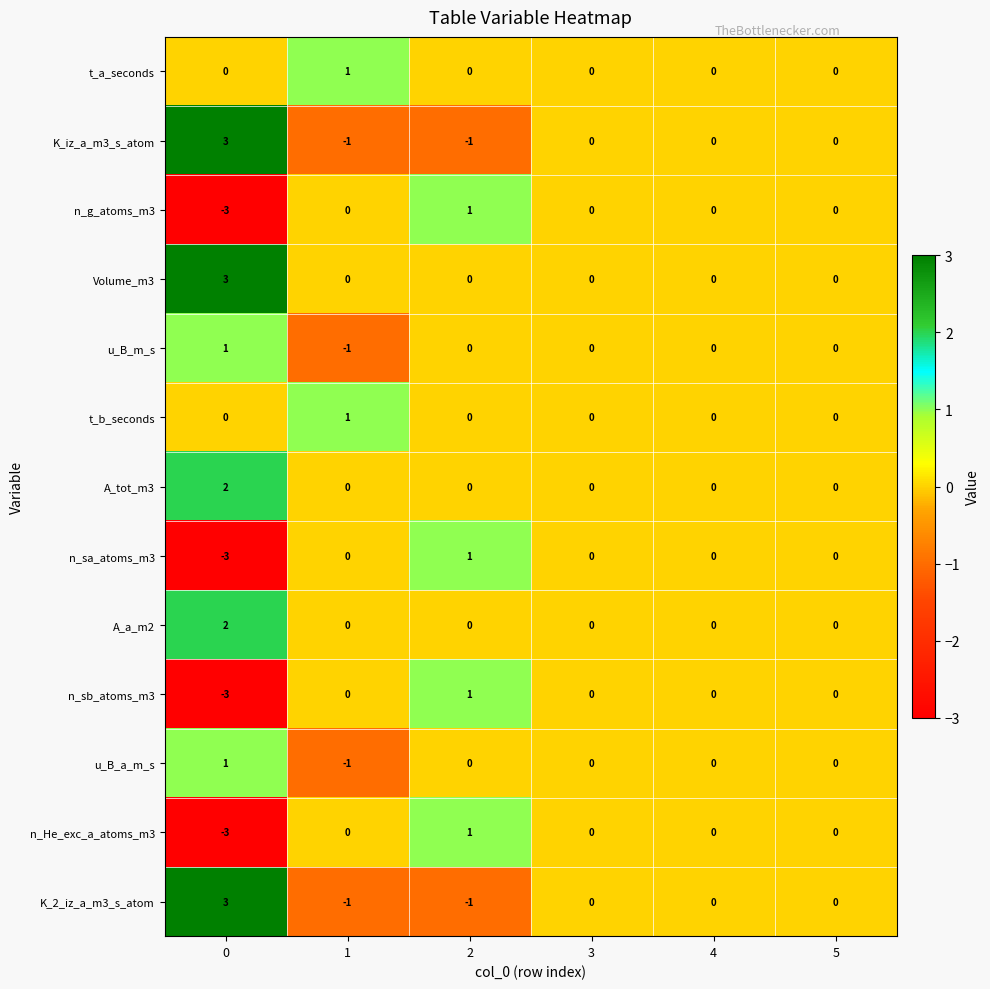

Is it true that u_B_m_s equals 0 at 3?

True